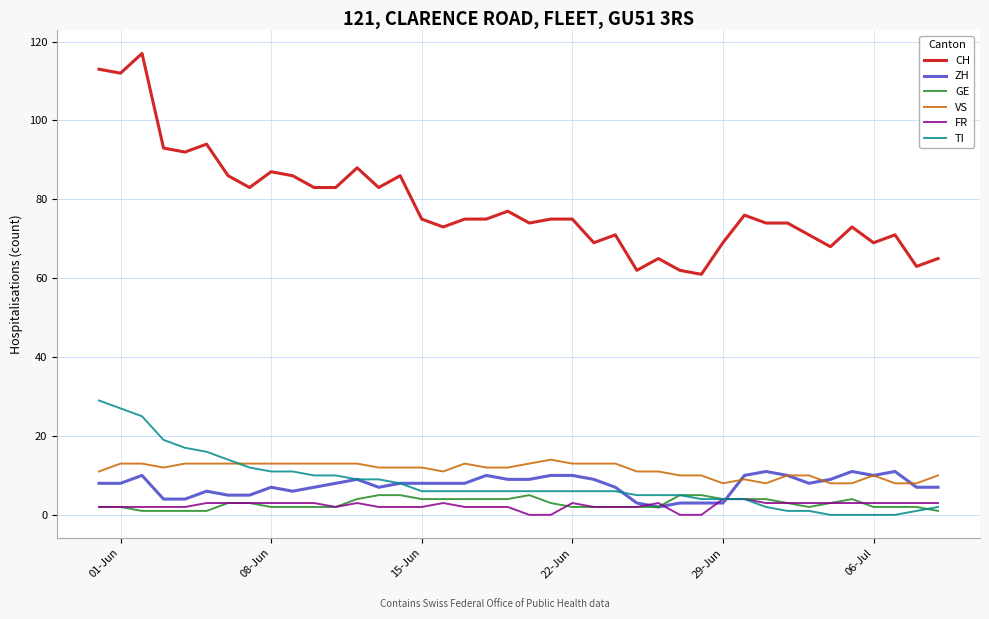

How many lines are shown in the chart?

6